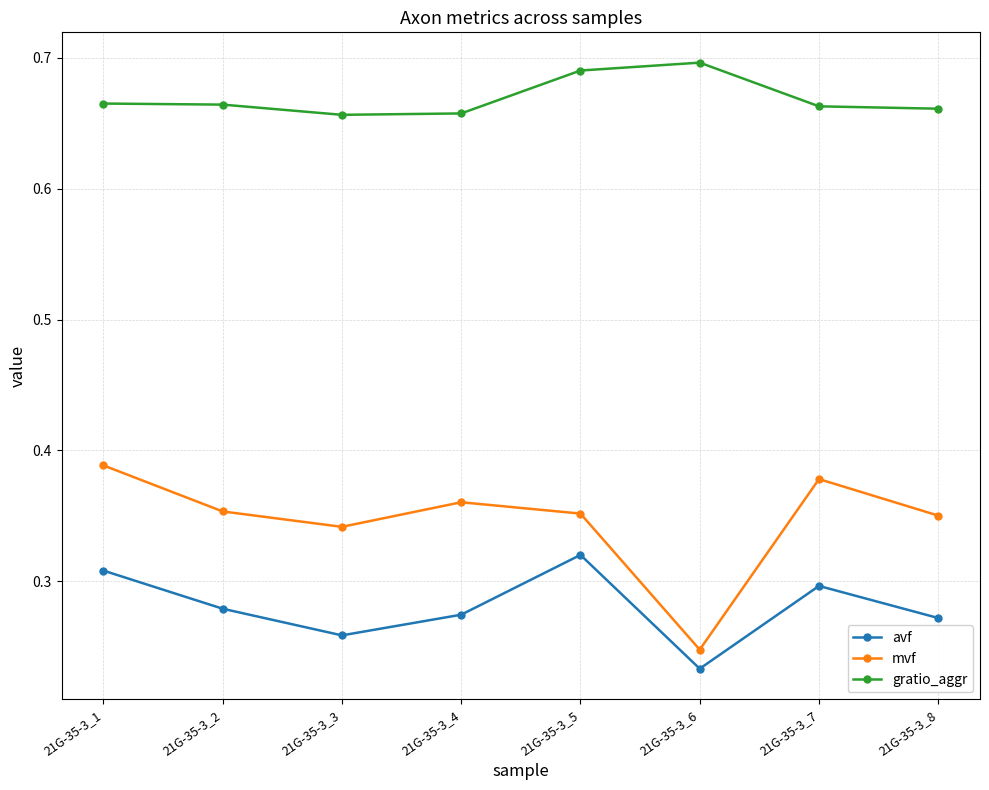

Where is mvf nearest to the value 0?

21G-35-3_6